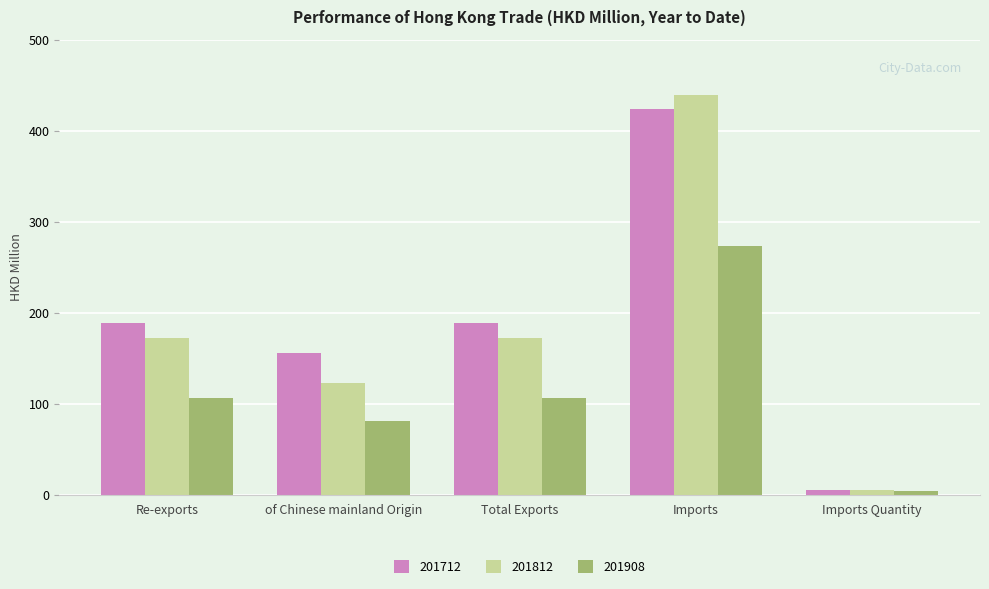

Reading left to right, what are all the values shown in this chart?

201712: 188.9	156.1	188.9	423.4	5.5
201812: 171.9	123.0	171.9	439.5	5.4
201908: 105.7	81.2	105.7	273.3	3.6